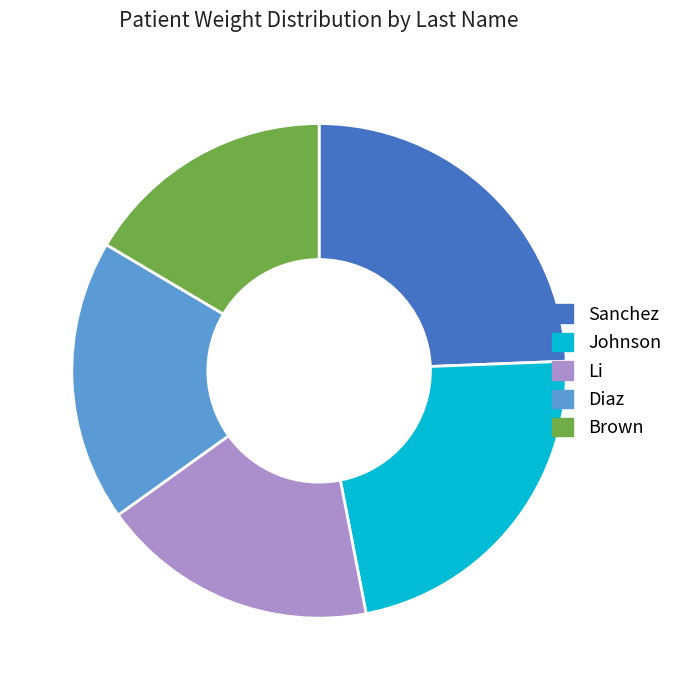

Is the sum of Brown and Li greater than half?

No